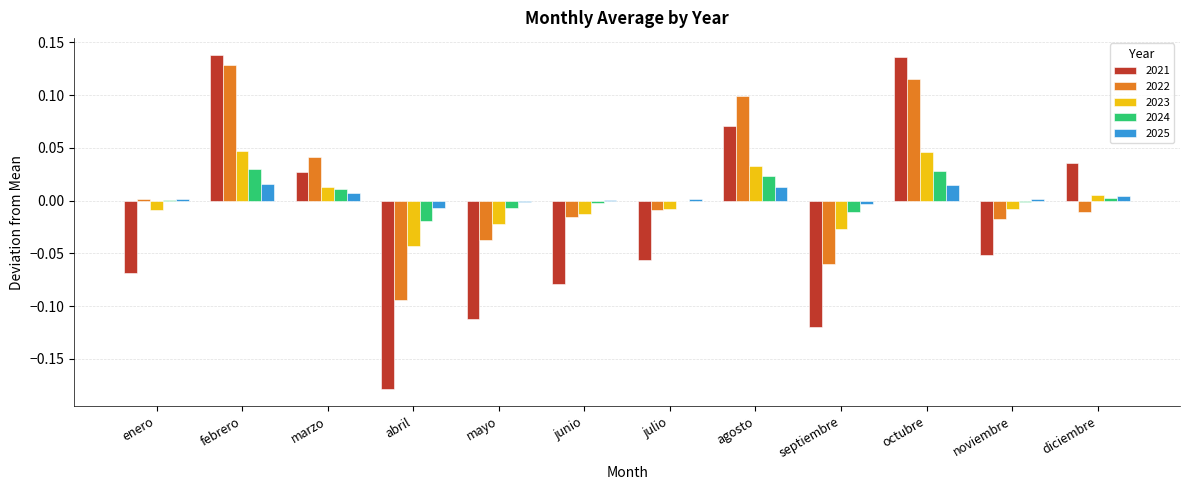

How many groups of bars are there?

12